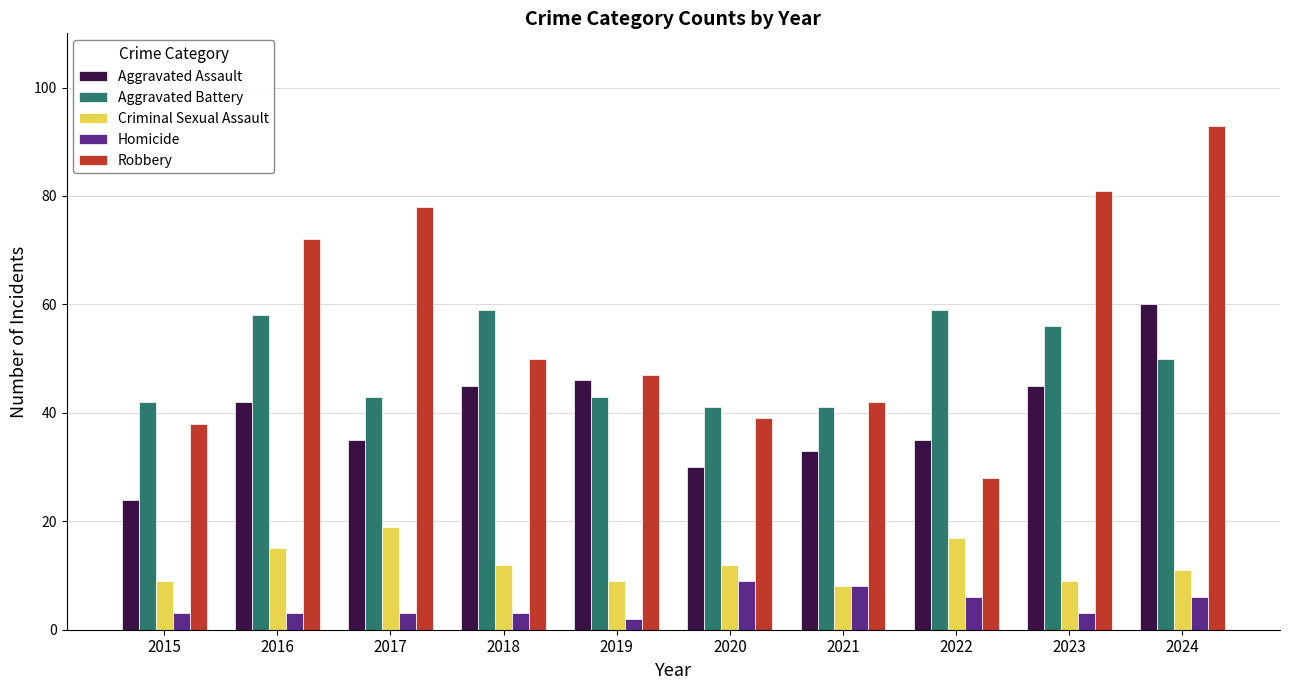

What value does the Criminal Sexual Assault series have at 2019, to the nearest 5?

10